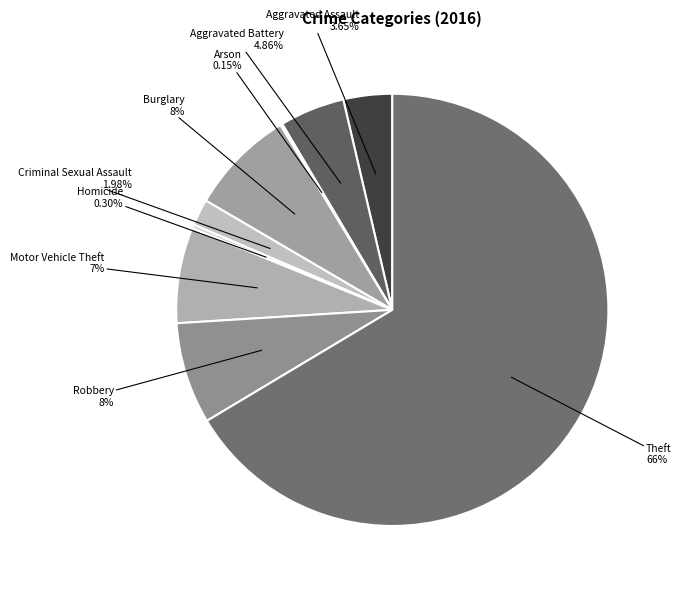

What is the largest slice in the pie chart?

Theft